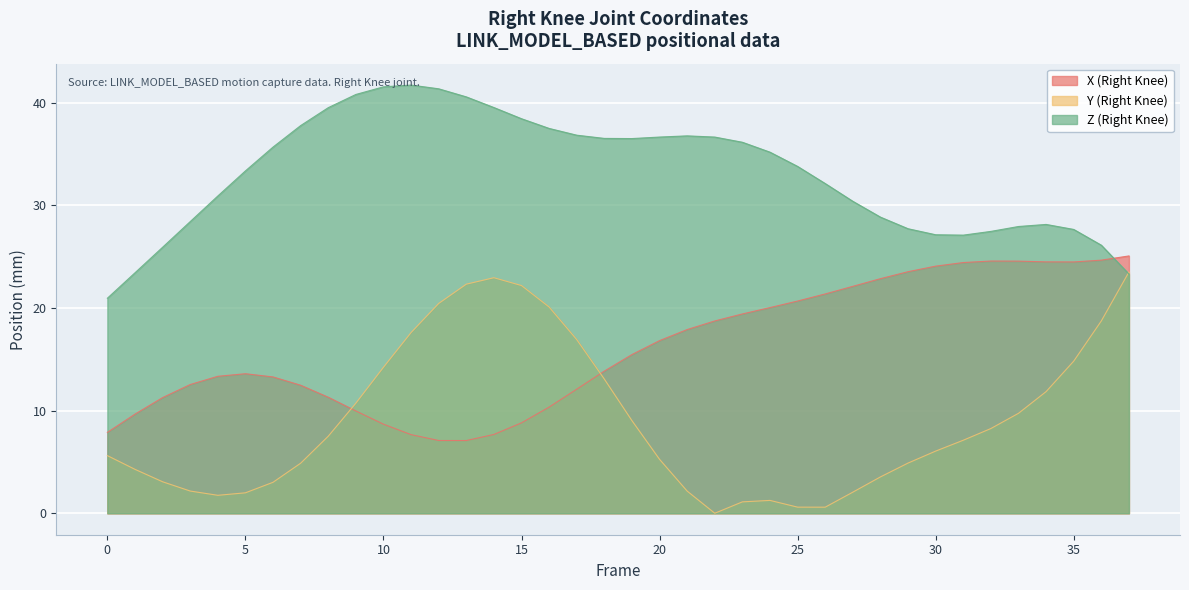

What is the spread (max minus min) of values at 18?

23.4